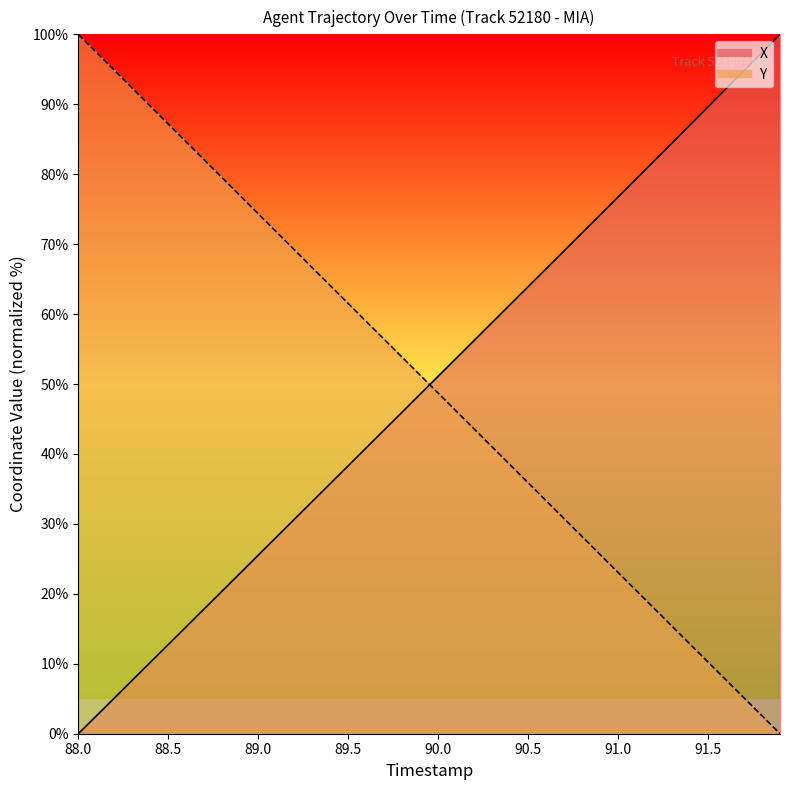

How many series are shown in this chart?

2